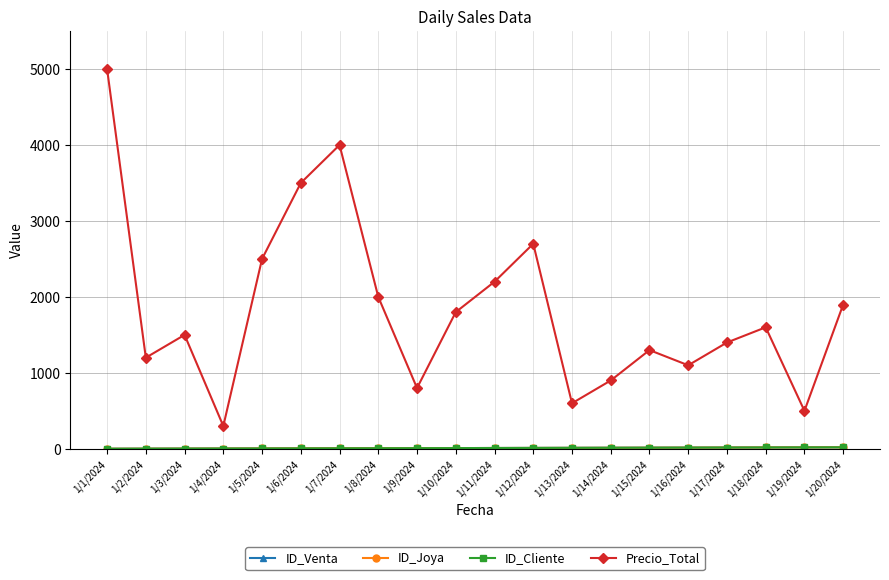

Does the chart have visible grid lines?

Yes